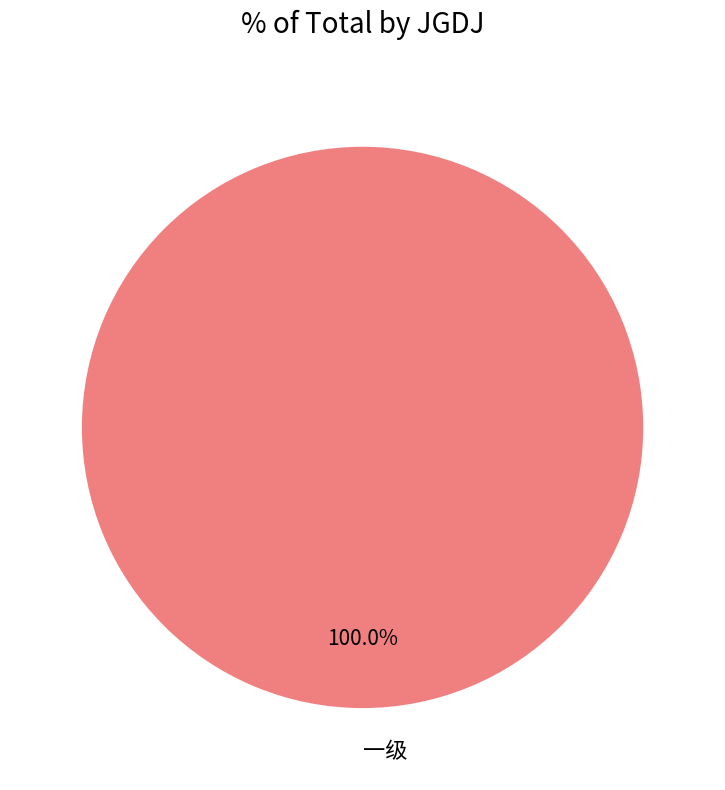

How many slices are in this pie chart?

1